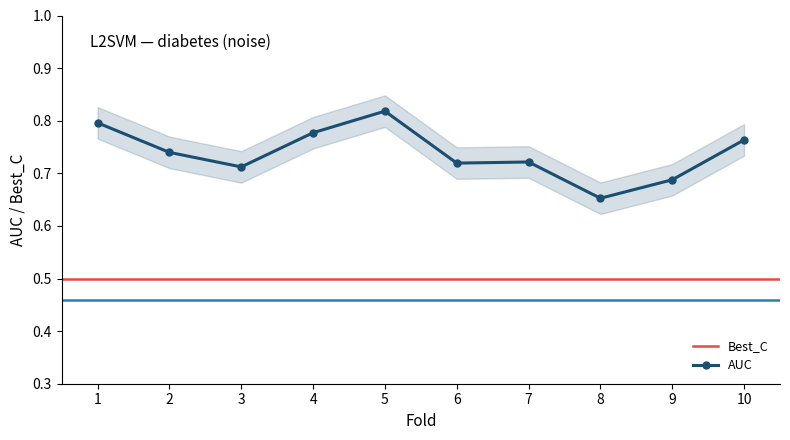

How many points are lower than both their immediate neighbors (excluding endpoints)?

3